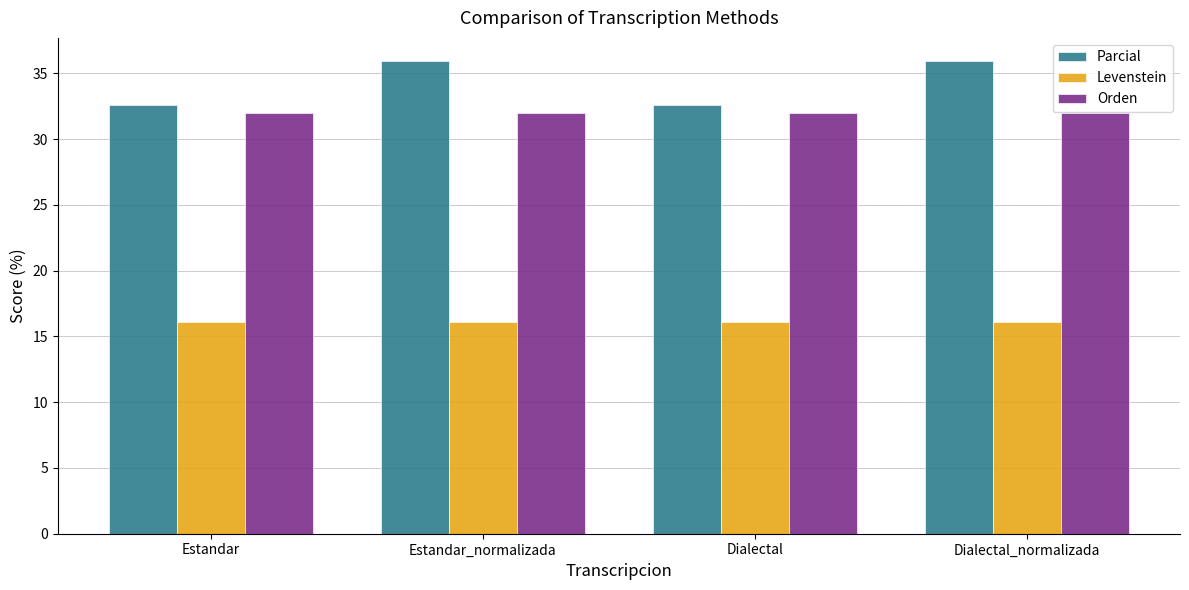

What is the difference between the maximum and minimum values in the Parcial series?

3.3